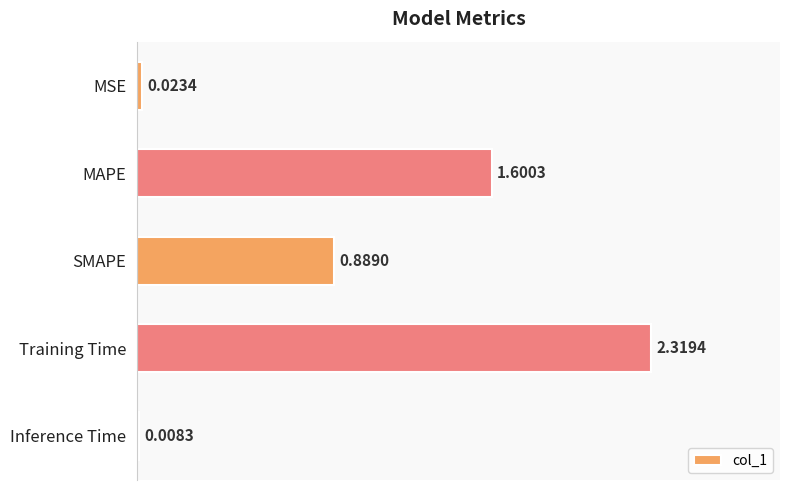

At which label is the value closest to 1?

SMAPE